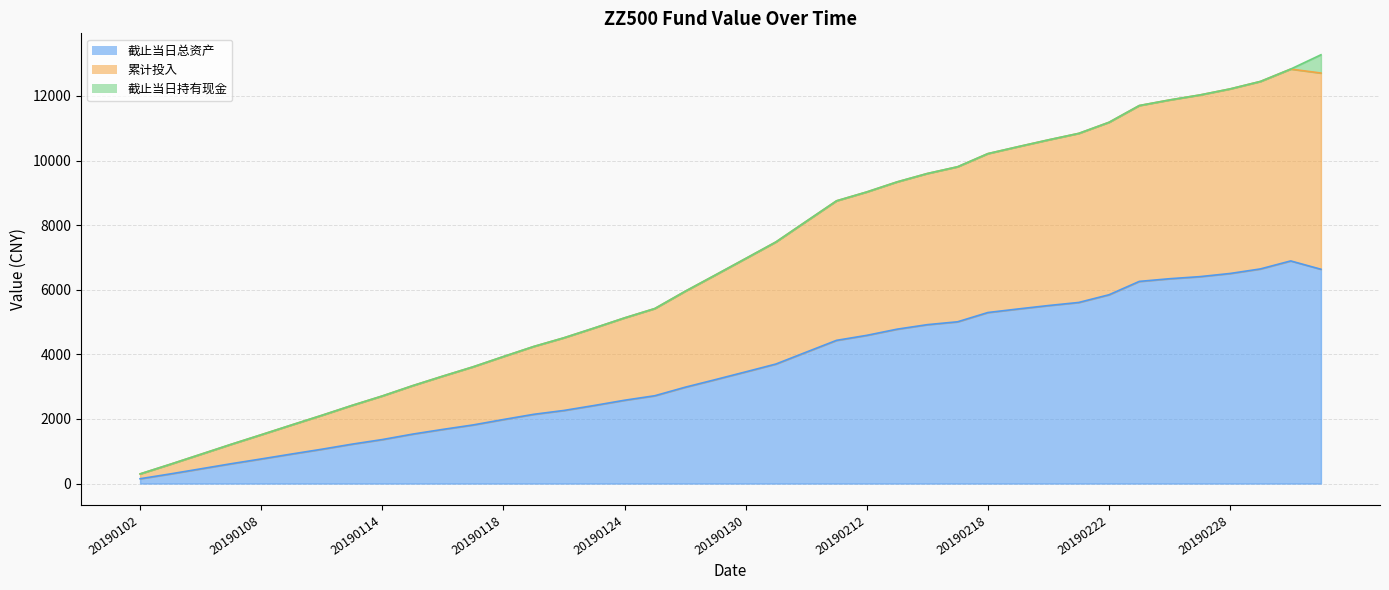

What is the value of the 累计投入 point at the 11th from the left?

3327.7